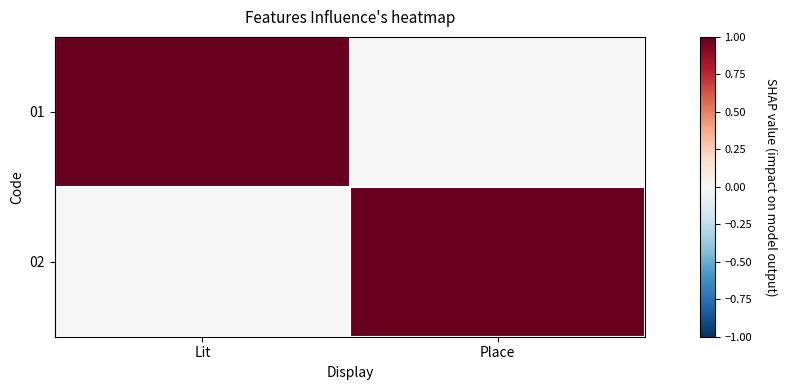

At Place, list the series in order from smallest to largest.

01, 02